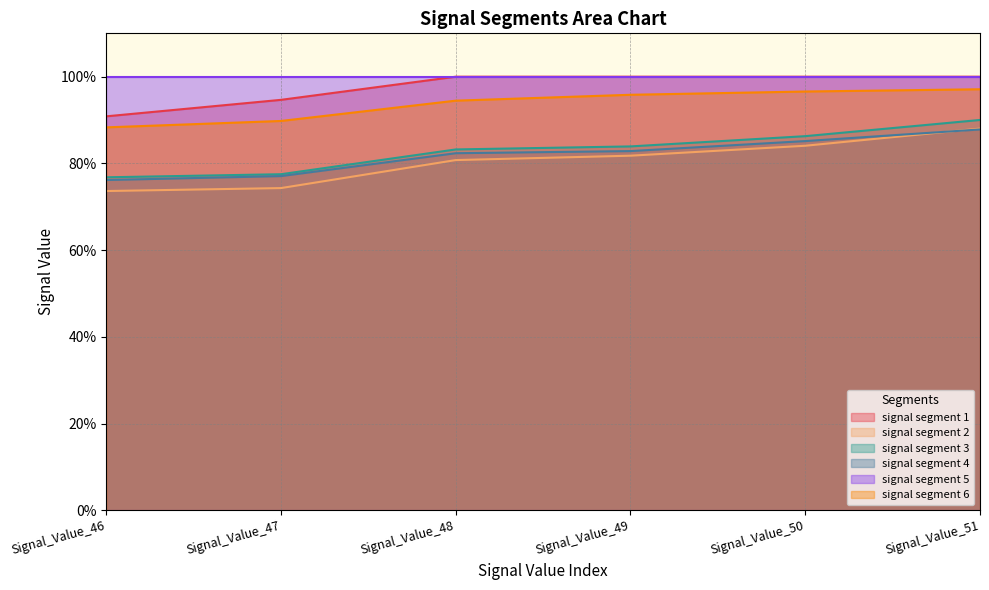

Does the chart have visible grid lines?

Yes